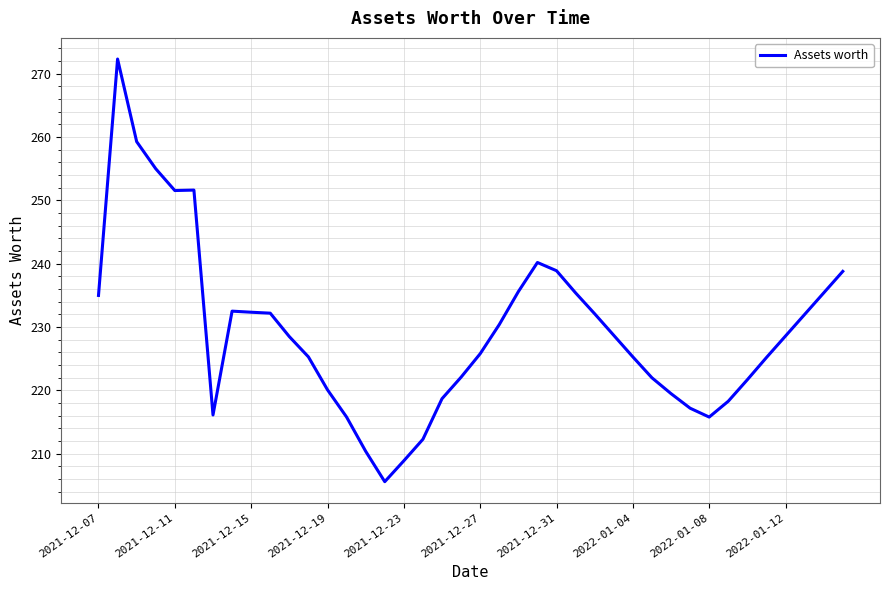

What is the greatest value displayed?

272.3